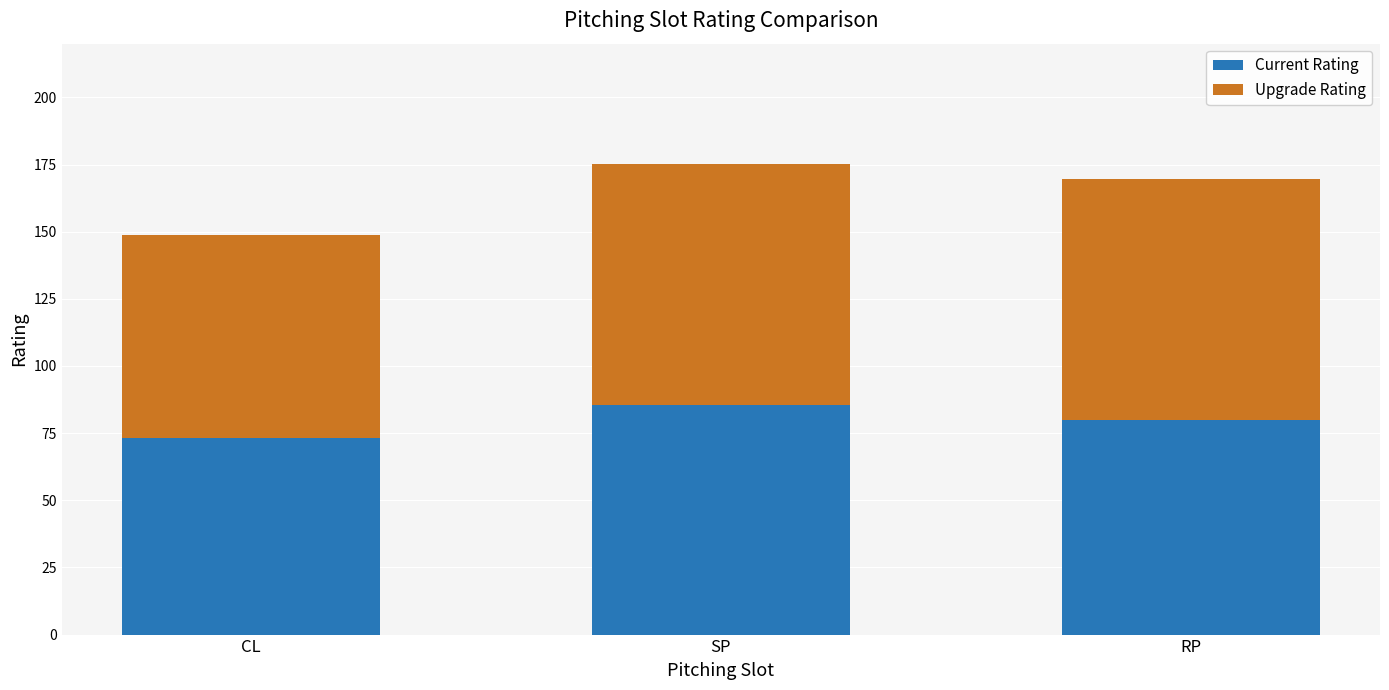

The Current Rating series shows 26.2 at SP. True or false?

False